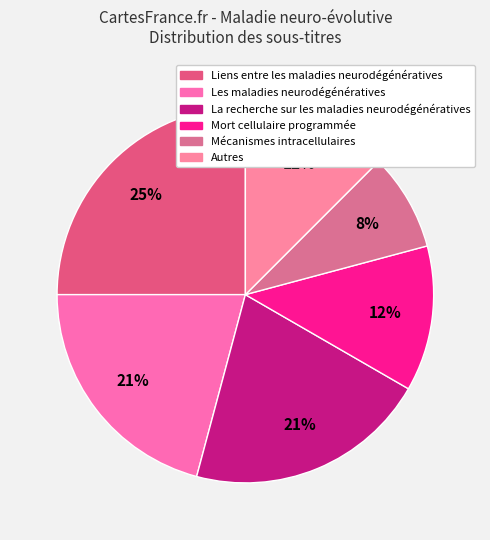

How many slices are in this pie chart?

6